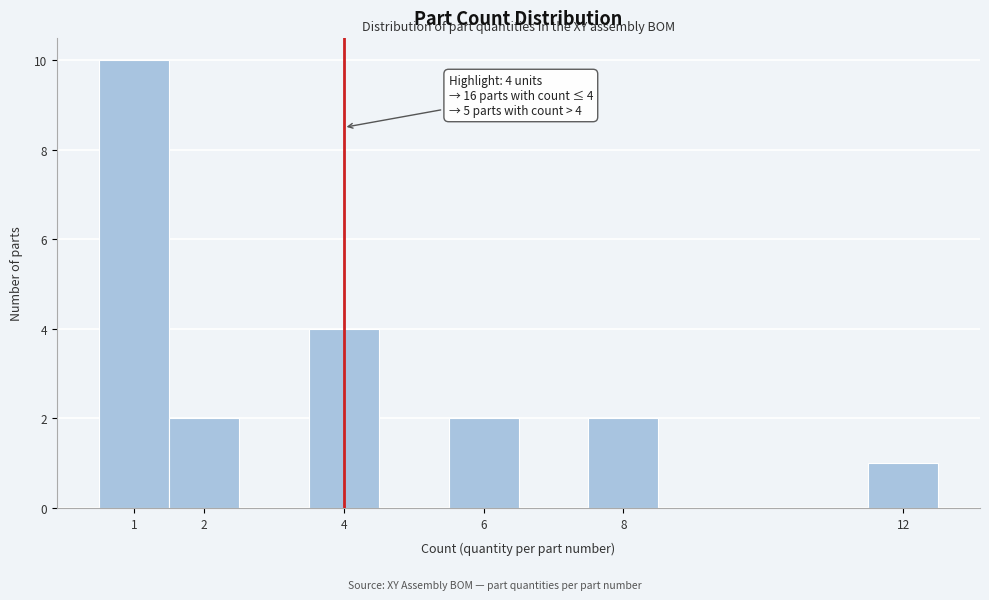

Over which range of the x-axis is the bar tallest?

0.5 to 1.5